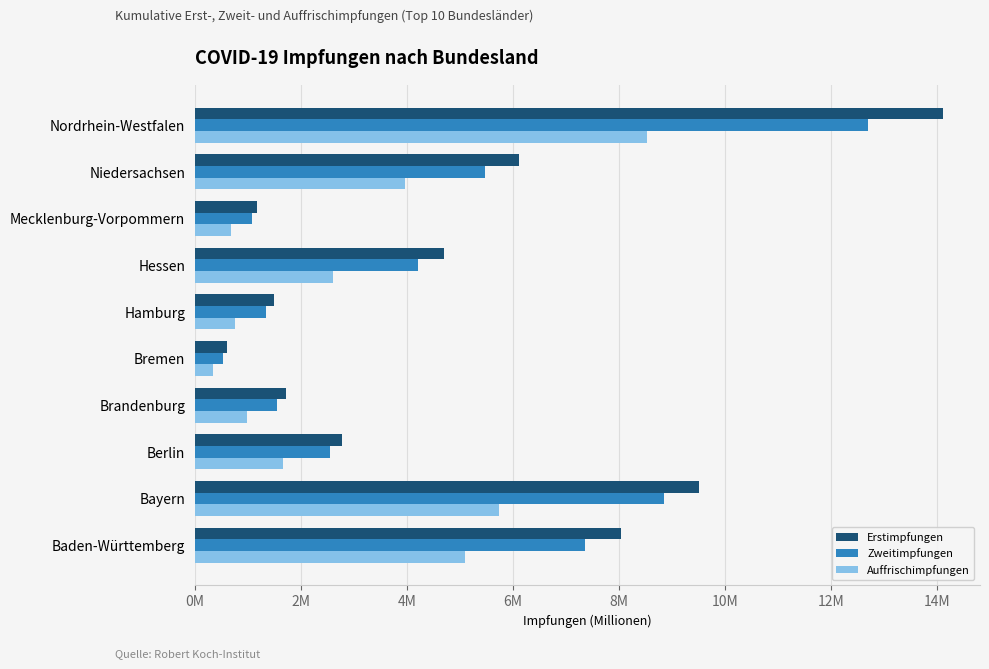

What are all the series names shown in the legend?

Erstimpfungen, Zweitimpfungen, Auffrischimpfungen